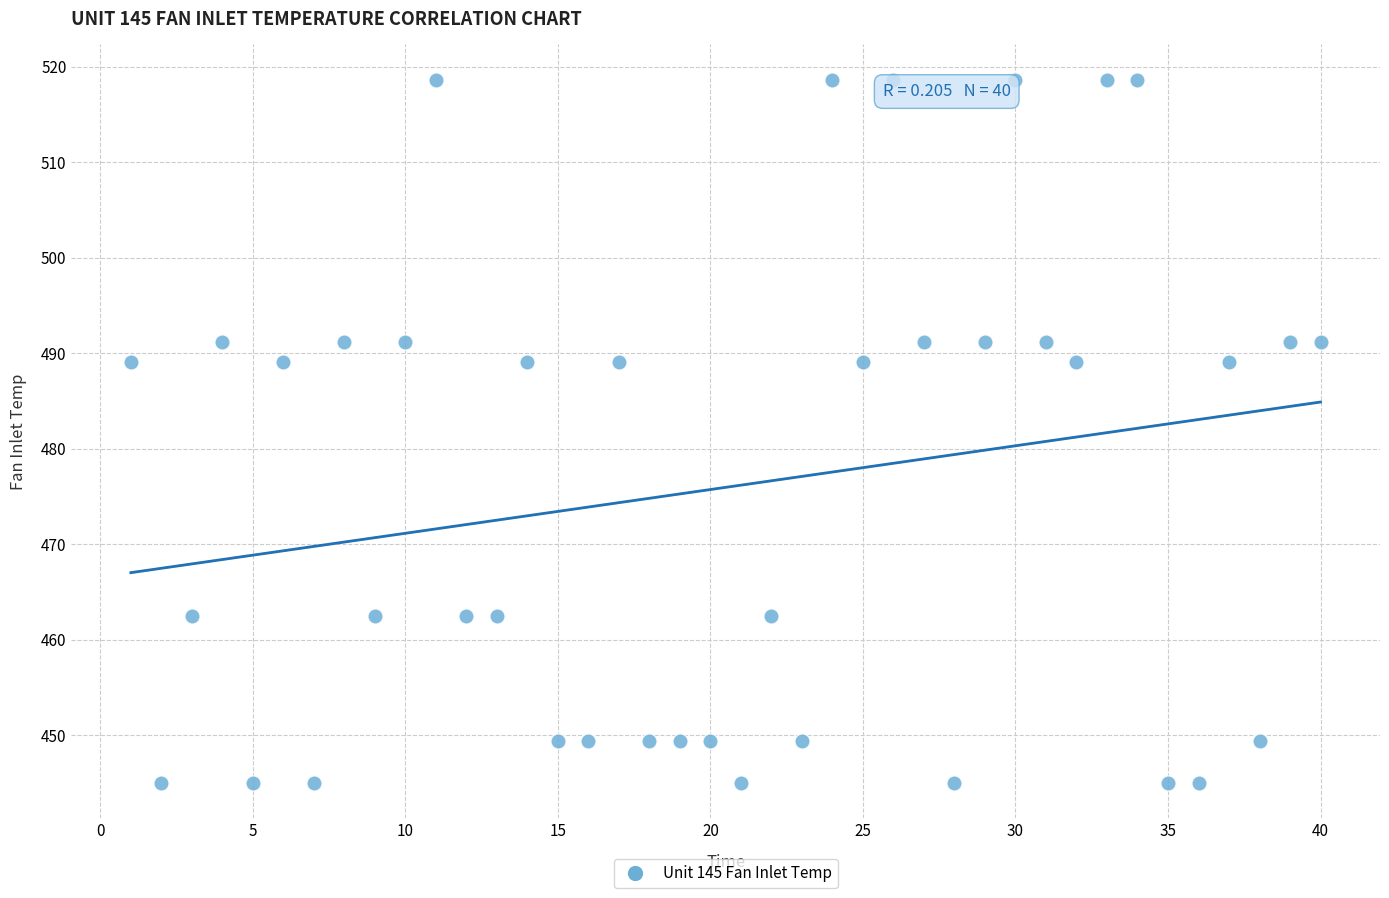

What is the range of Y values (max minus min)?

73.7